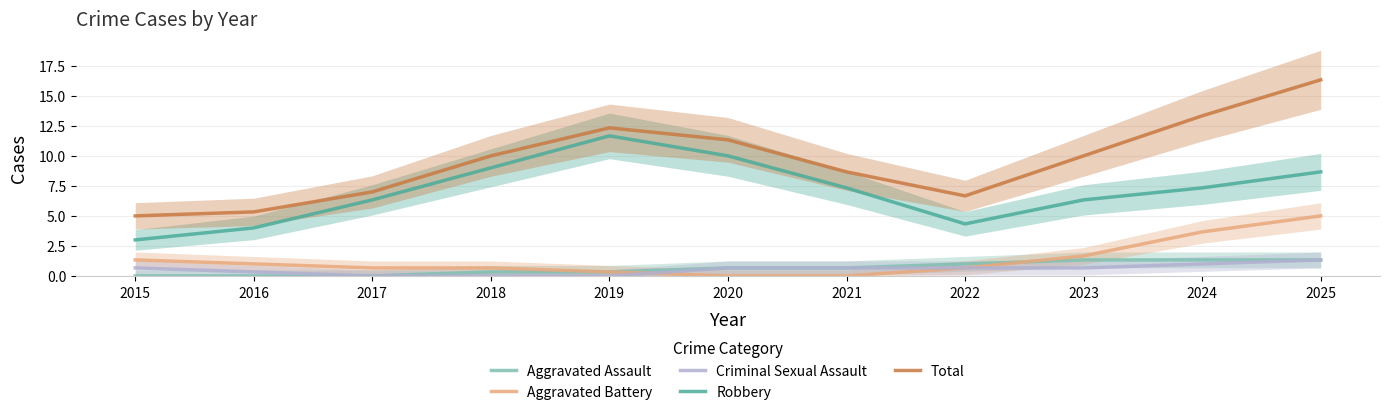

Which series has the largest range (max minus min)?

Total